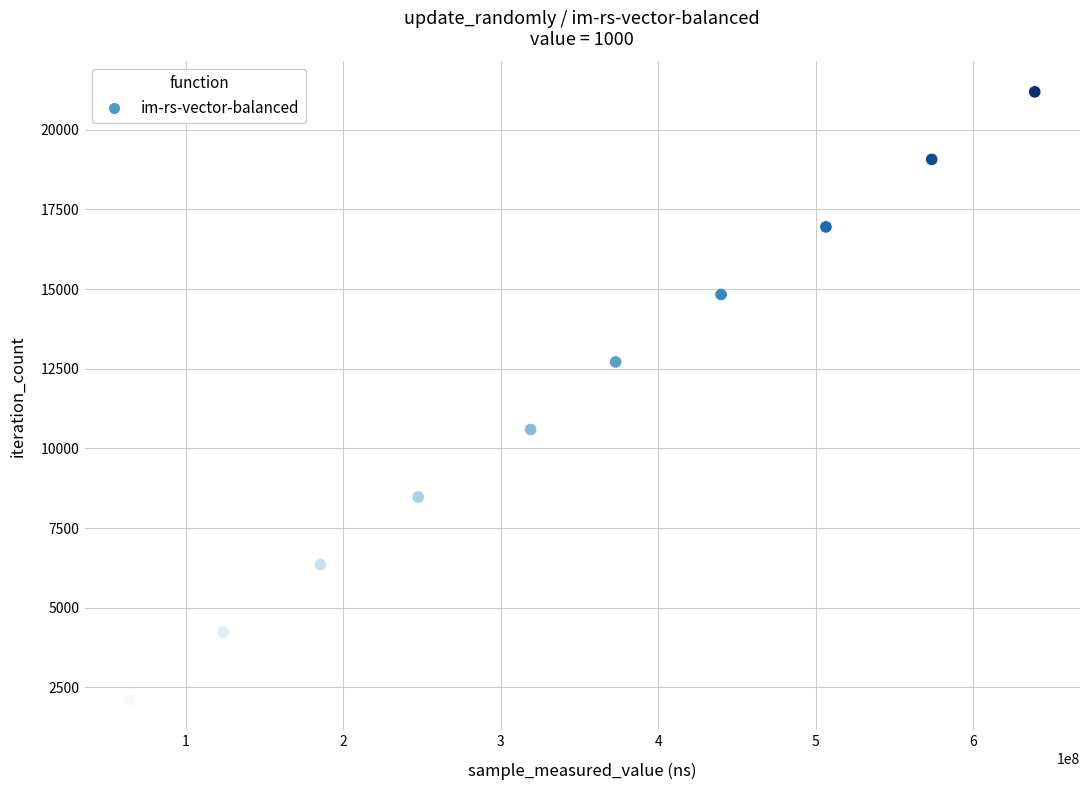

What is the range of X values (max minus min)?

574860915